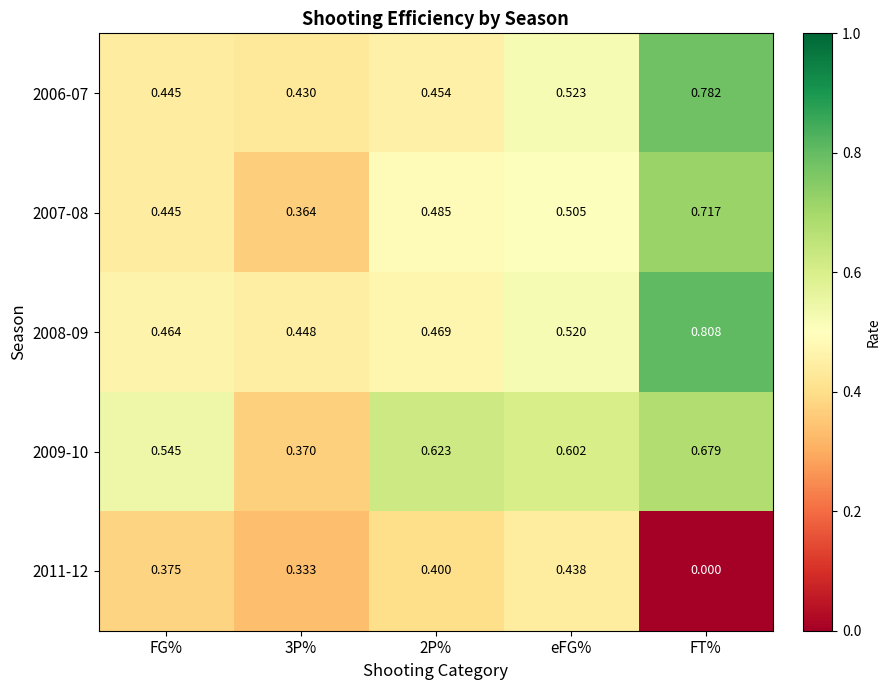

Which category has the lowest value across all series?

FT%